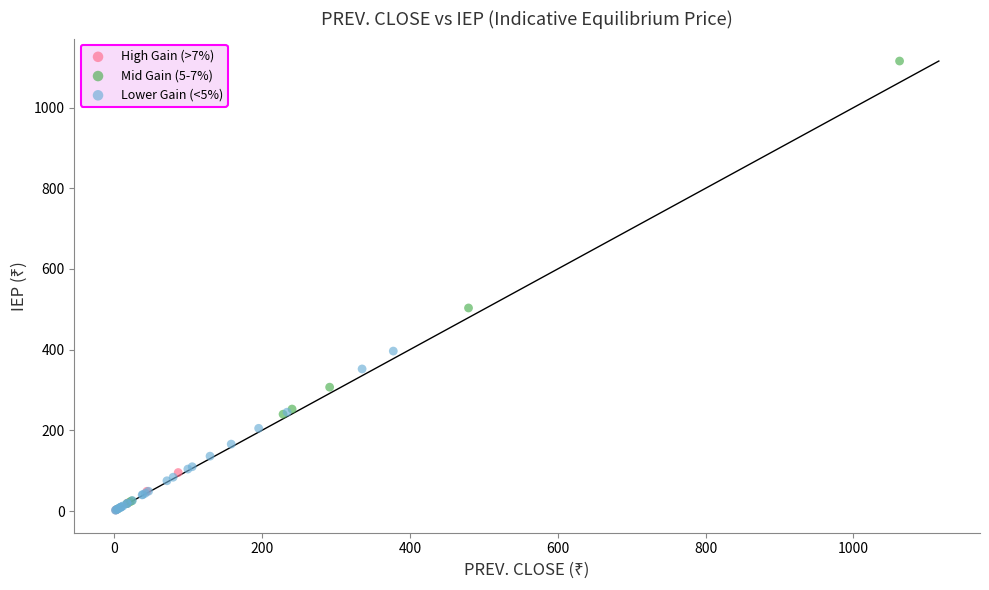

Which series reaches the maximum Y coordinate?

Mid Gain (5-7%)